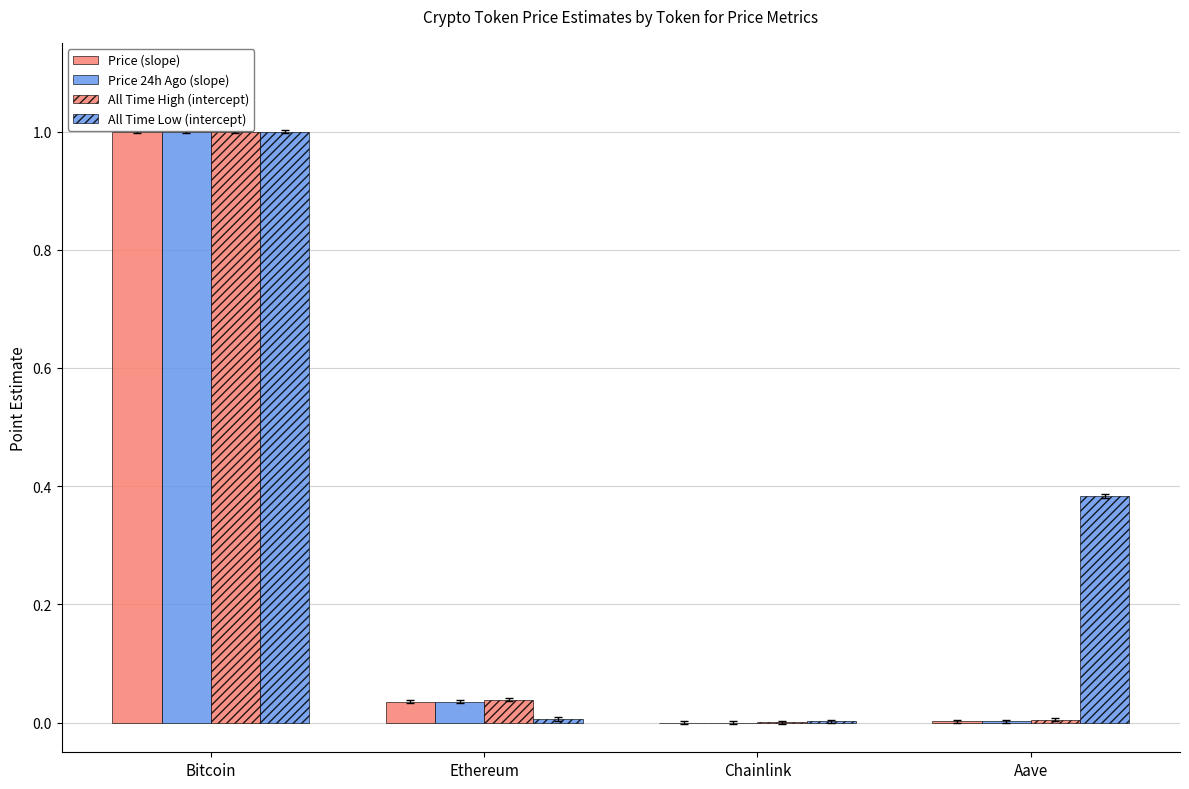

How many series are shown in this chart?

4